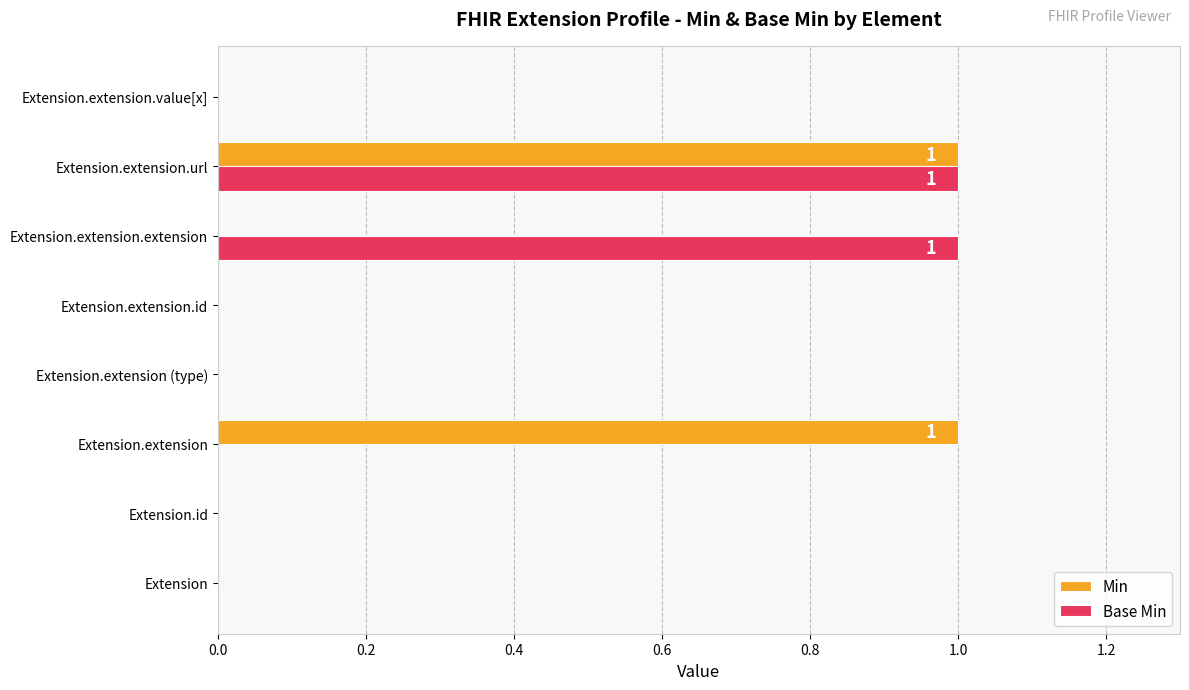

The Min series shows -1 at Extension.extension.id. True or false?

False